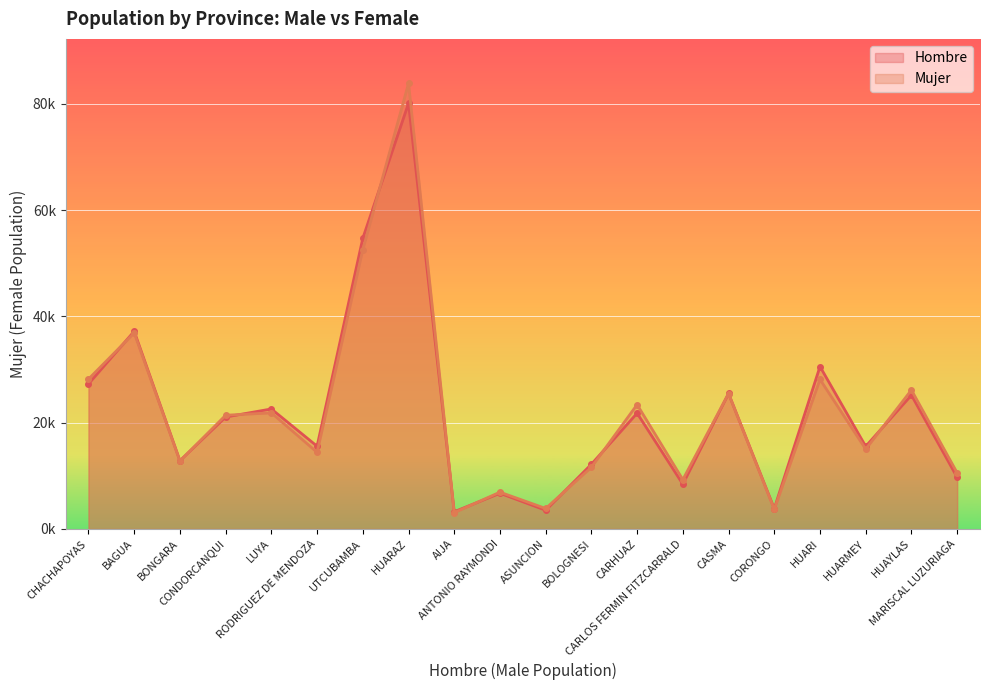

Which series has the largest total across all categories?

Mujer